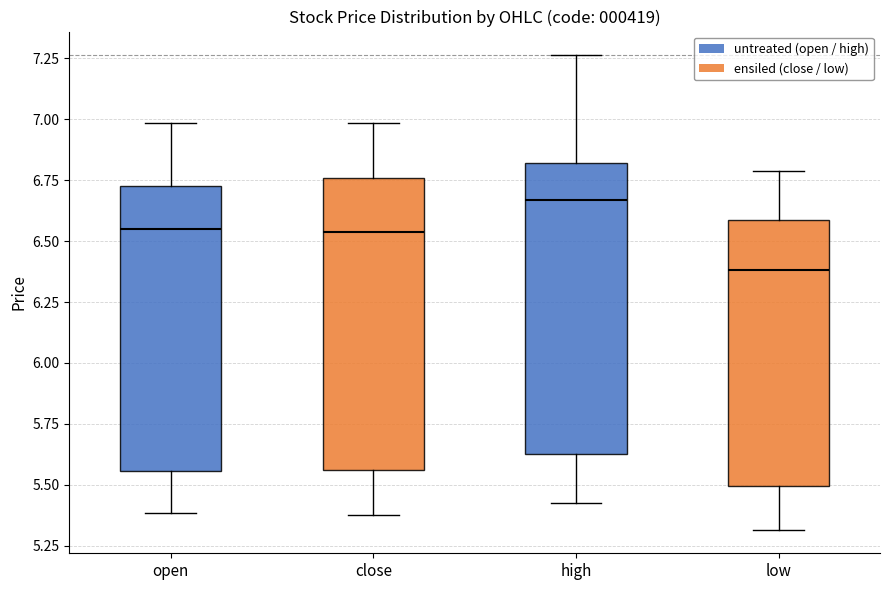

Reading left to right, read every box against the y-axis: the position of its median line, the range the box covers, and the ends of its whiskers. The values are not printed on the chart, so give them approximately, as read against the axis.

open: median 6.55, box 5.55 to 6.75, whiskers 5.40 to 7.00
close: median 6.55, box 5.55 to 6.75, whiskers 5.40 to 7.00
high: median 6.65, box 5.60 to 6.80, whiskers 5.45 to 7.25
low: median 6.40, box 5.50 to 6.60, whiskers 5.30 to 6.80